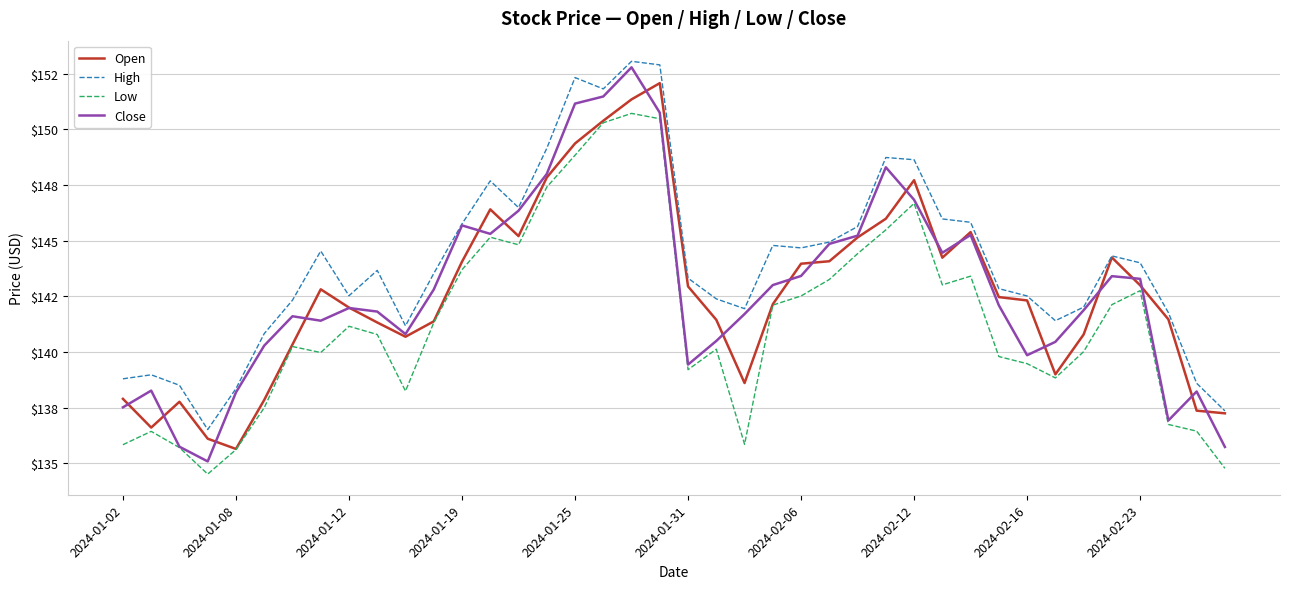

What are all the series names shown in the legend?

Open, High, Low, Close